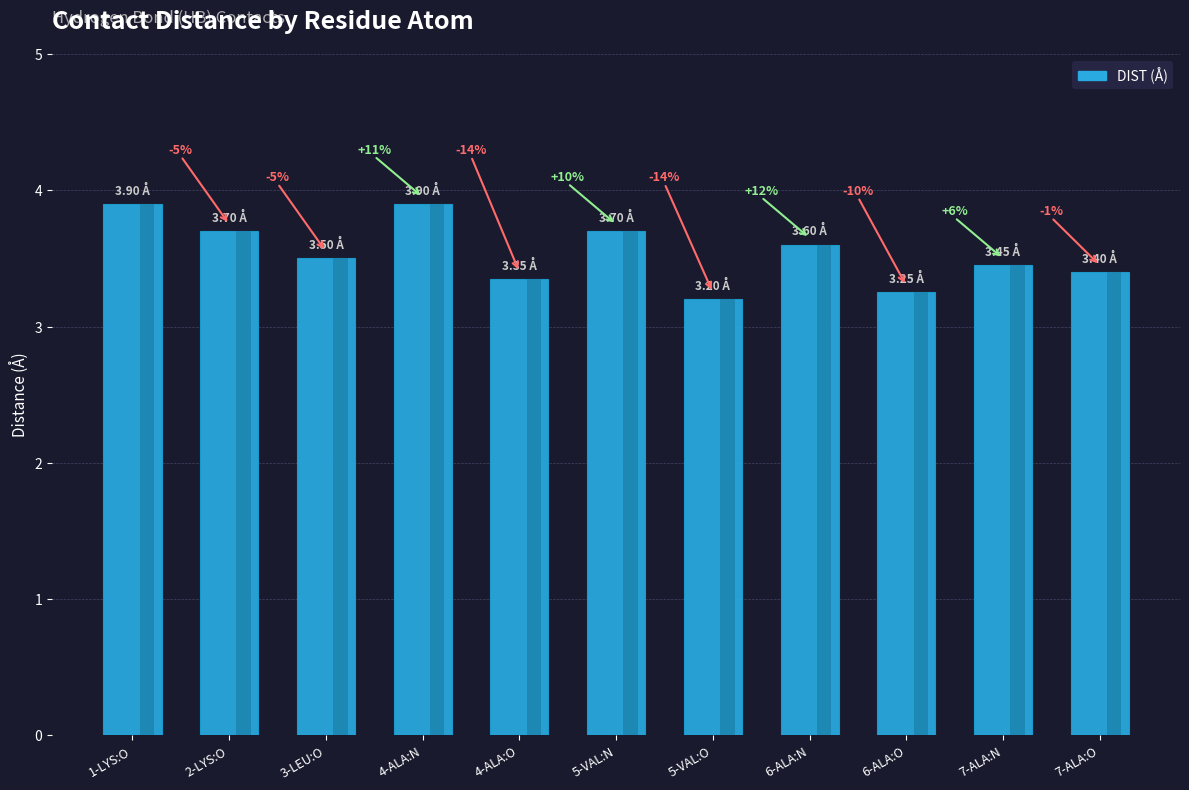

Reading right to left, what are all the values shown in this chart?

3.4	3.5	3.2	3.6	3.2	3.7	3.4	3.9	3.5	3.7	3.9